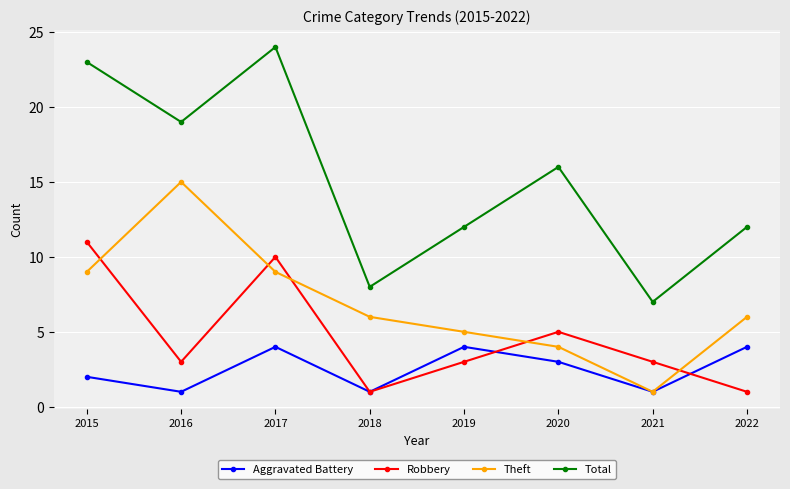

Reading left to right, list all the values displayed in this chart.

Aggravated Battery: 2015=2	2016=1	2017=4	2018=1	2019=4	2020=3	2021=1	2022=4
Robbery: 2015=11	2016=3	2017=10	2018=1	2019=3	2020=5	2021=3	2022=1
Theft: 2015=9	2016=15	2017=9	2018=6	2019=5	2020=4	2021=1	2022=6
Total: 2015=23	2016=19	2017=24	2018=8	2019=12	2020=16	2021=7	2022=12